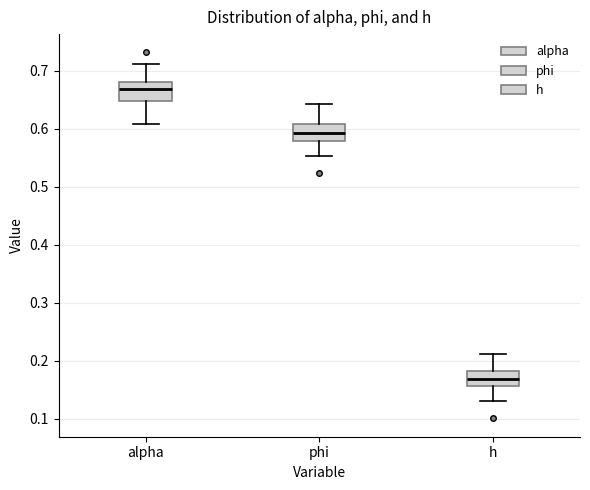

Reading left to right, transcribe this box plot: for each box, give where its median line is, the range the box spans, and where its two whiskers end, as read against the y-axis. The values are not printed on the chart, so give them approximately, as read against the axis.

alpha: median 0.67, box 0.65 to 0.68, whiskers 0.61 to 0.71
phi: median 0.59, box 0.58 to 0.61, whiskers 0.55 to 0.64
h: median 0.17, box 0.16 to 0.18, whiskers 0.13 to 0.21